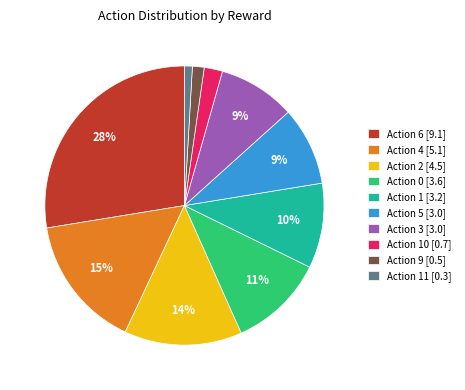

The Action 9 [0.5] slice represents 1% of the pie. True or false?

True